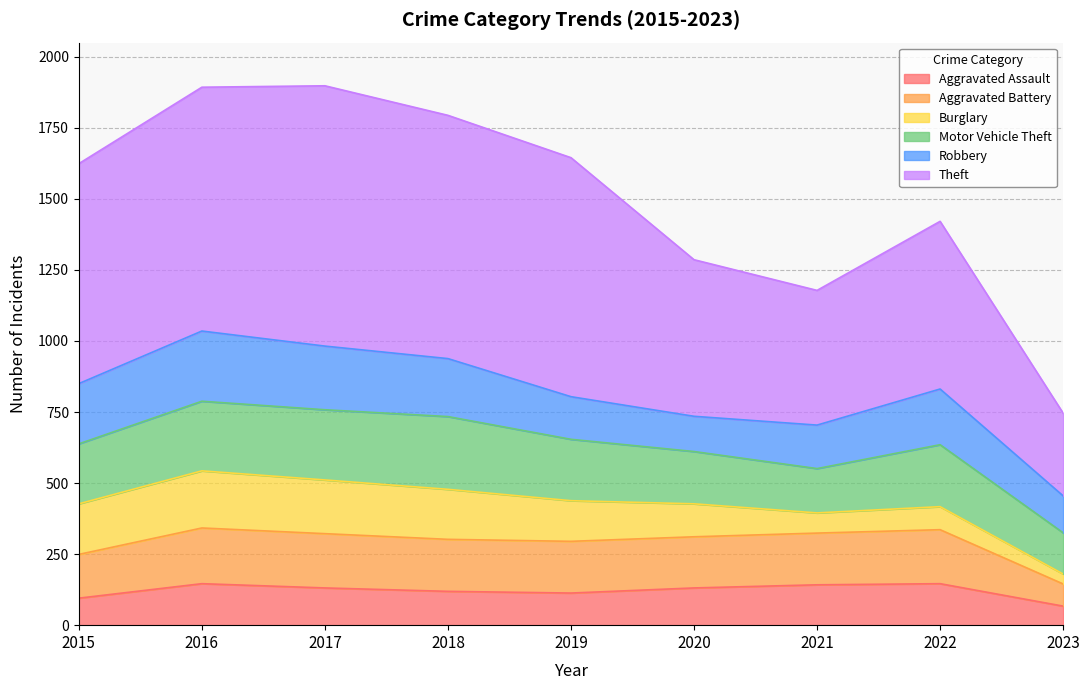

What is the lowest value of the Aggravated Assault series?

67